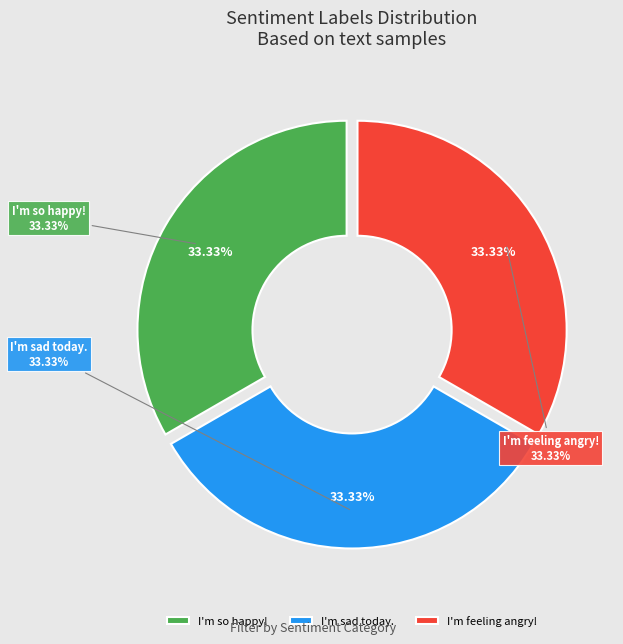

What is the smallest slice in the pie chart?

I'm so happy!